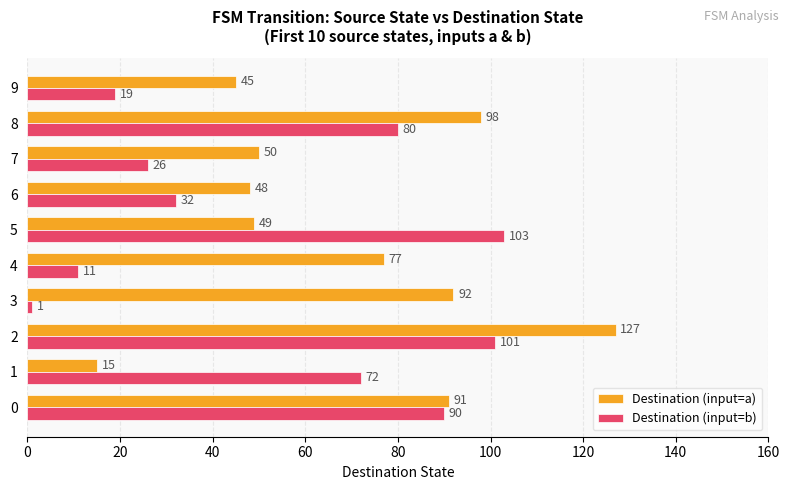

What is the spread (max minus min) of values at 5?

54